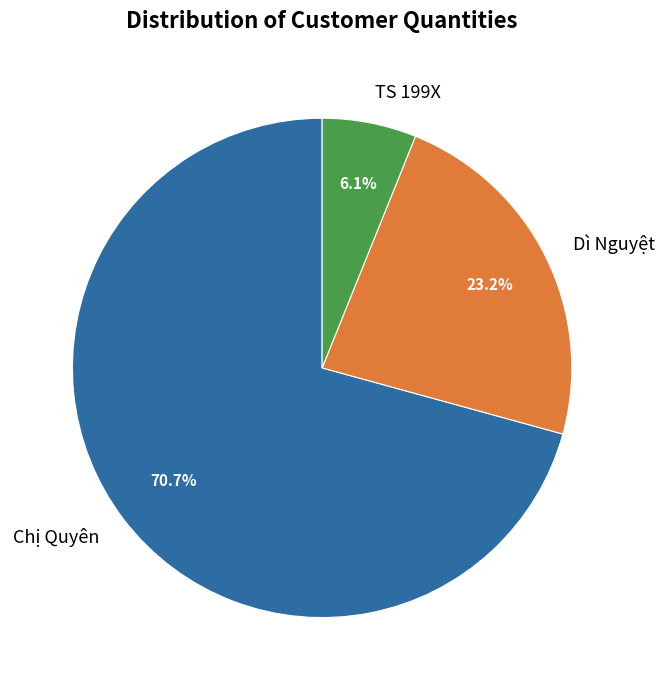

What is the smallest slice in the pie chart?

TS 199X